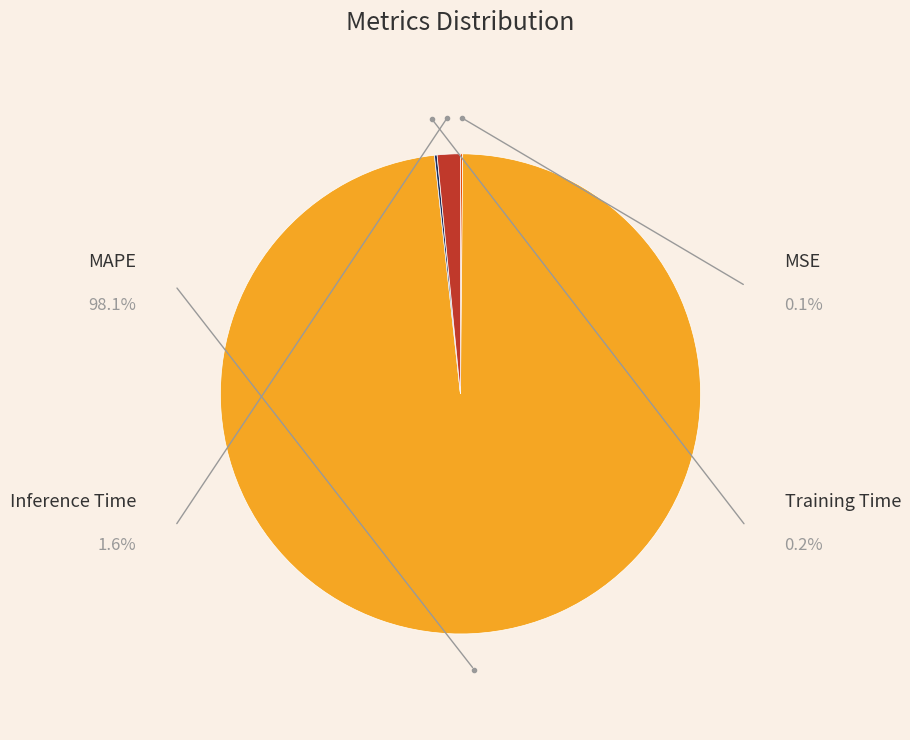

Rank the categories by value from lowest to highest.

MSE, Training Time, Inference Time, MAPE